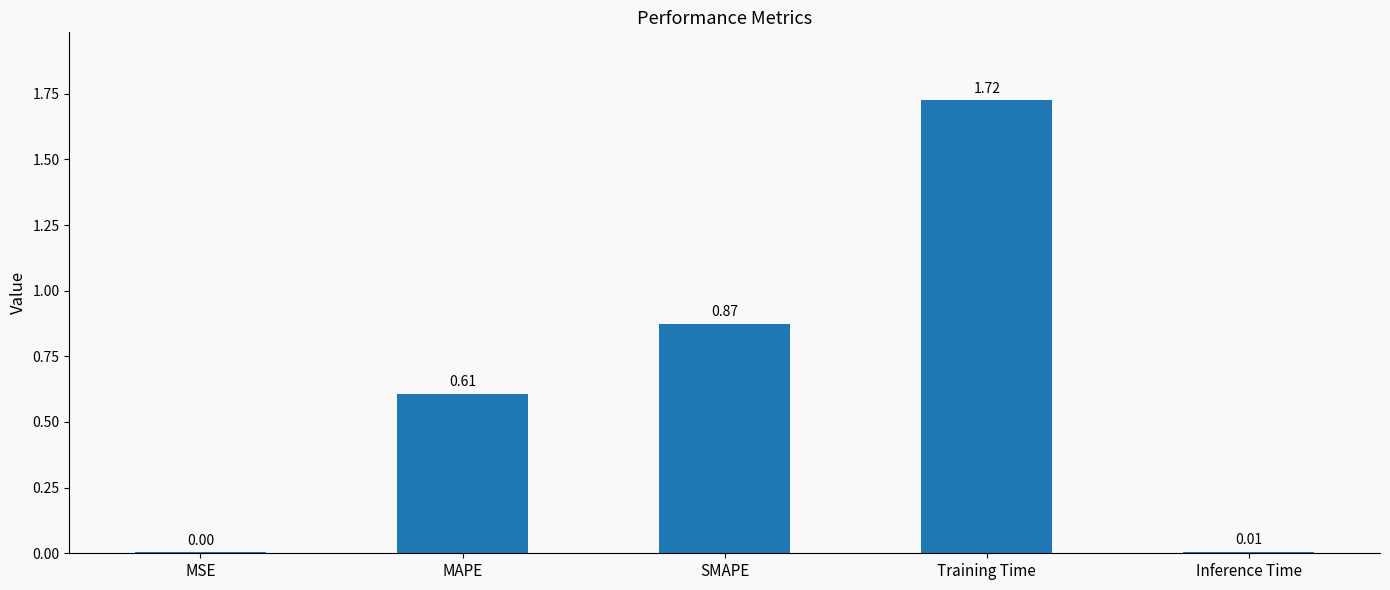

At which category does the chart reach its peak across all series?

Training Time